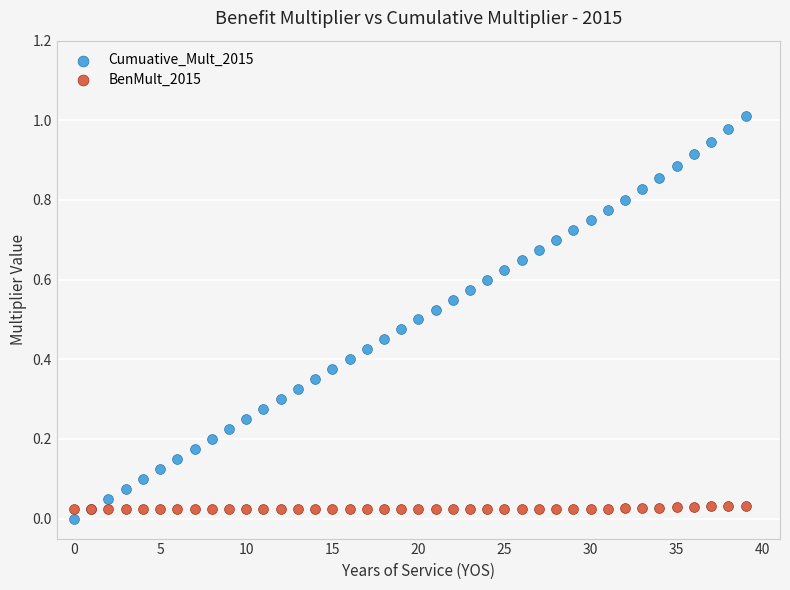

What are all the series names shown in the legend?

Cumuative_Mult_2015, BenMult_2015